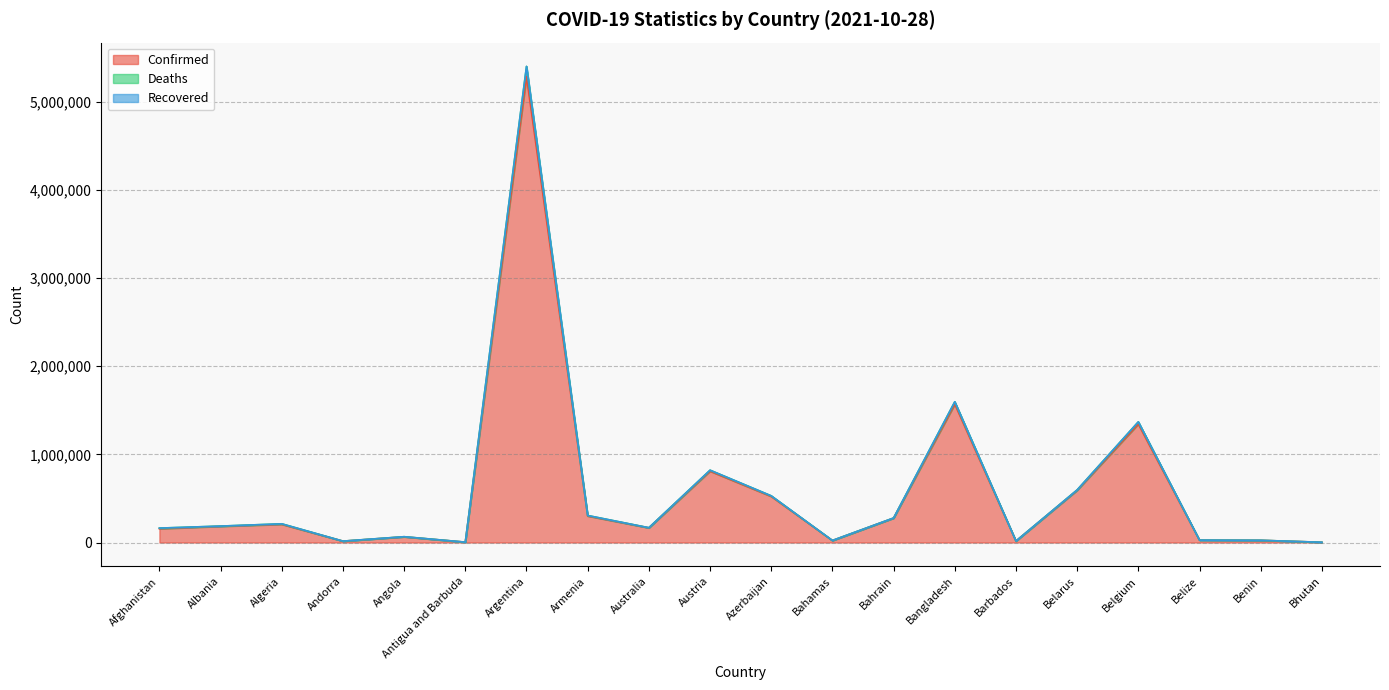

Which has a higher value, Angola or Bahamas?

Angola